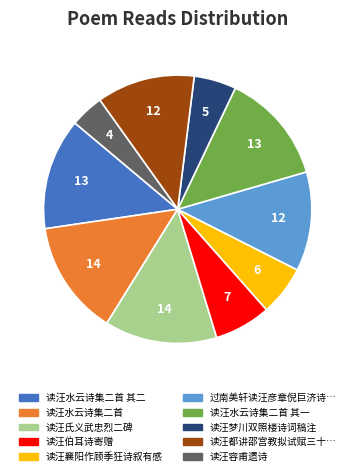

Is there a majority slice in this chart?

No